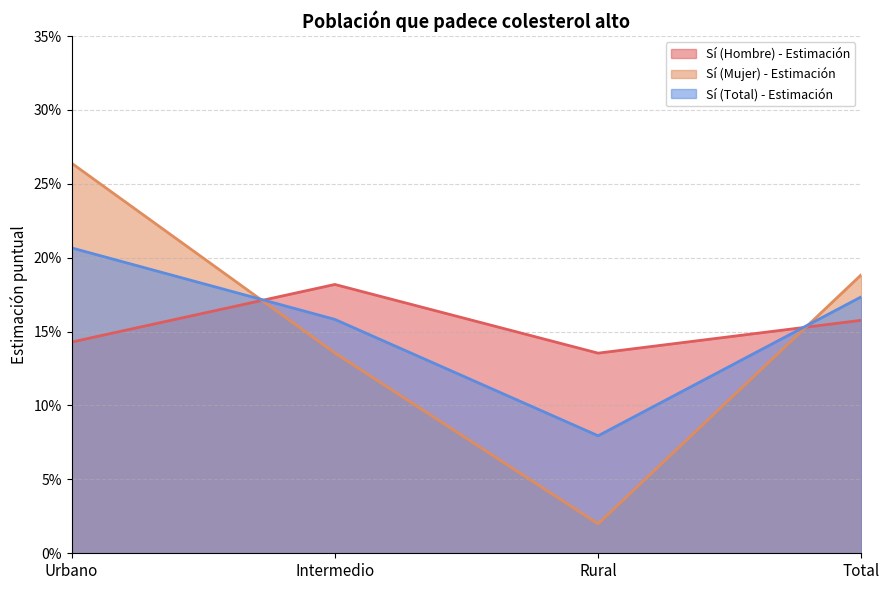

What is the approximate value of Sí (Hombre) - Estimación at Total?

0.2